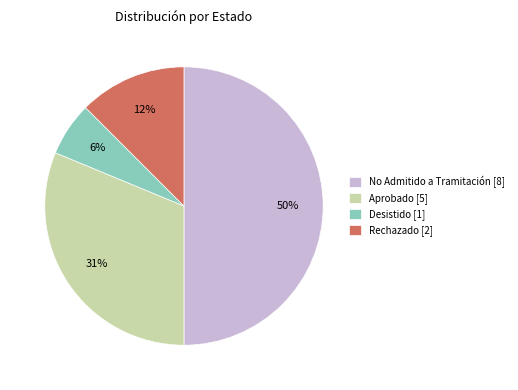

Which slice is the largest?

No Admitido a Tramitación [8]